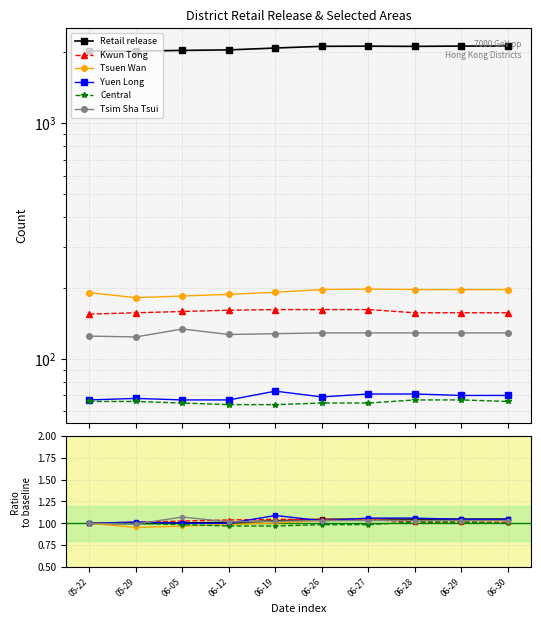

Where is Kwun Tong nearest to the value 1?

05-22